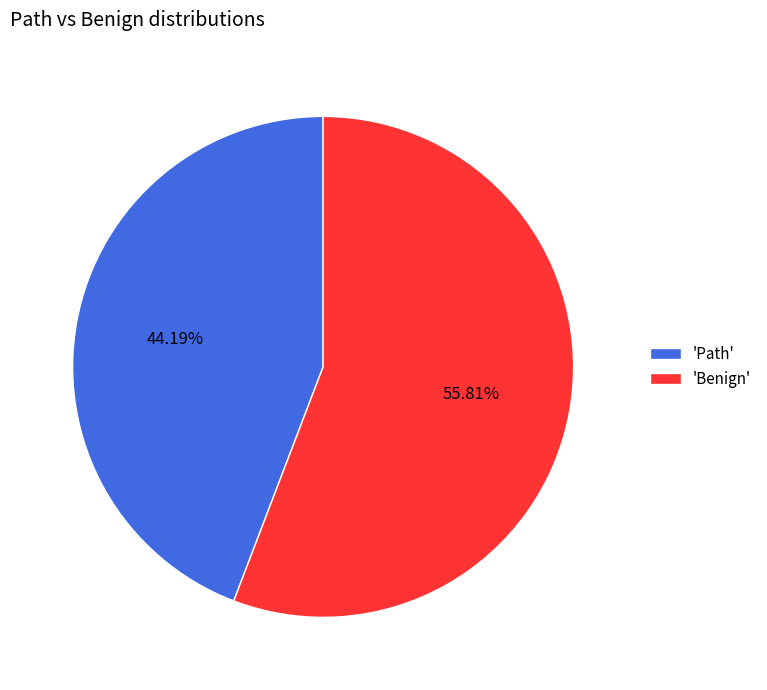

Which category accounts for the majority?

'Benign'